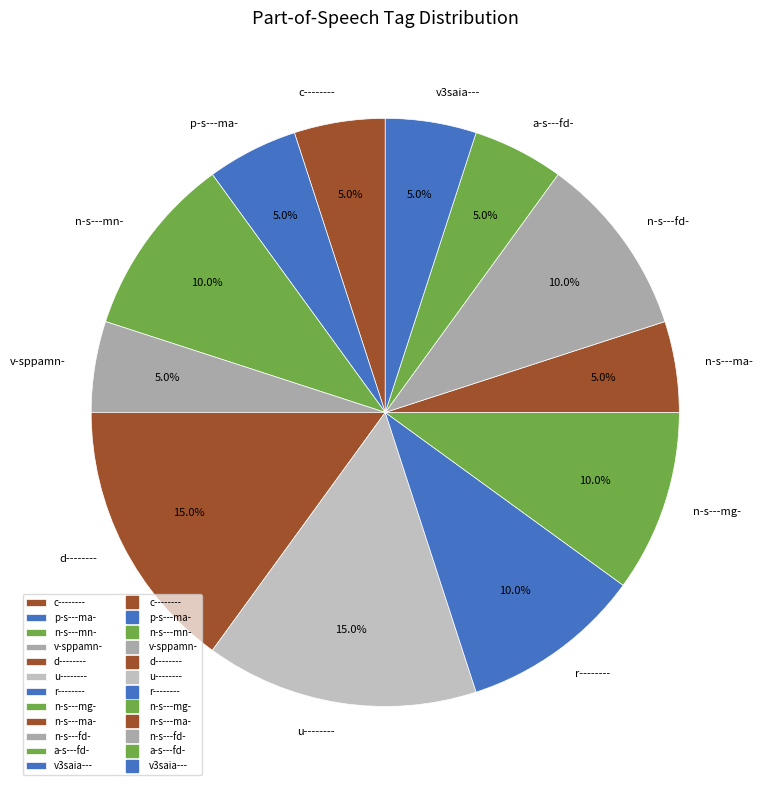

The n-s---ma- slice represents 5% of the pie. True or false?

True